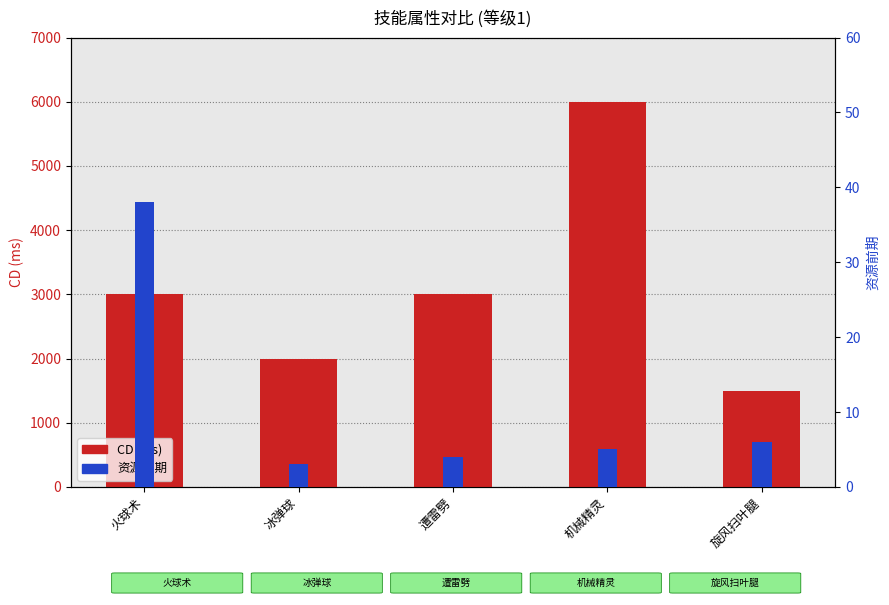

Where is 资源前期 nearest to the value 20?

旋风扫叶腿